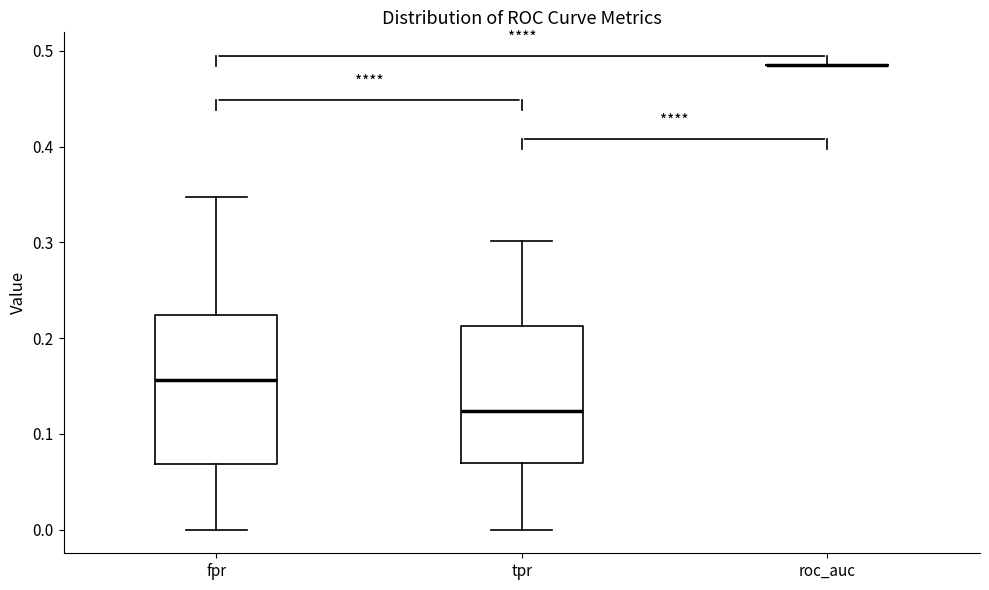

Where does the upper whisker of the box for fpr end on the y-axis? The values are not printed on the chart, so give them approximately, as read against the axis.

0.35